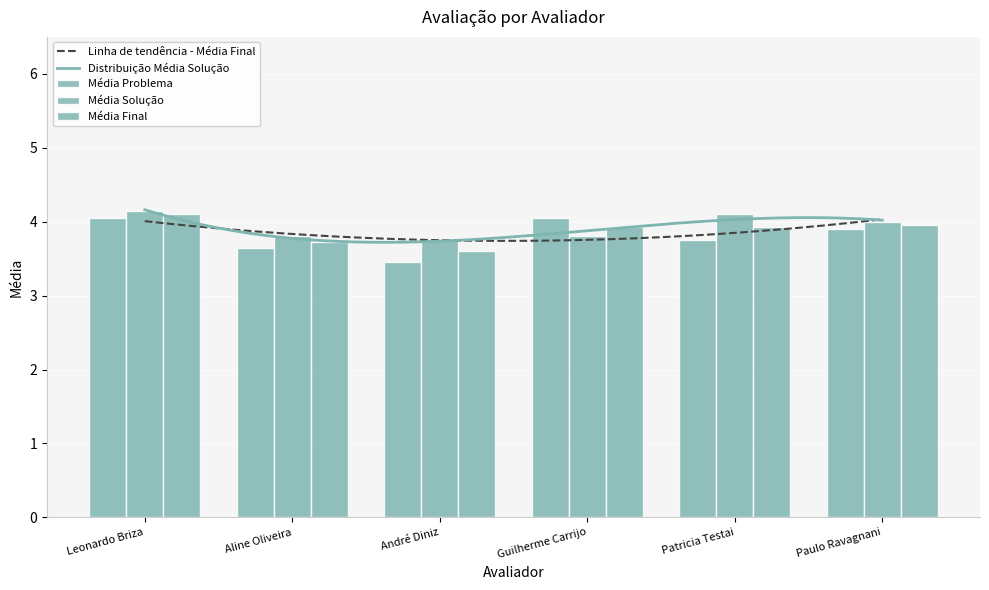

What is the highest value of the Linha de tendência - Média Final series?

4.0